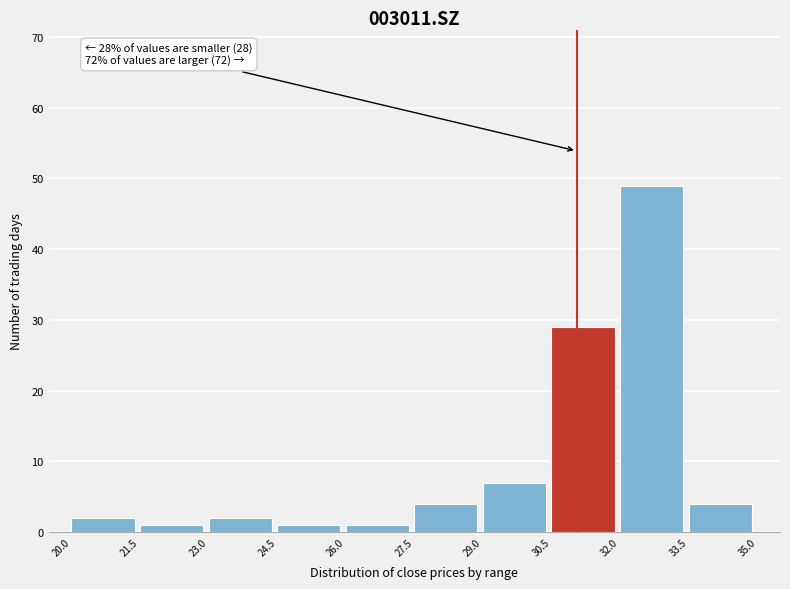

Which range on the x-axis has the tallest bar?

32.0 to 33.5